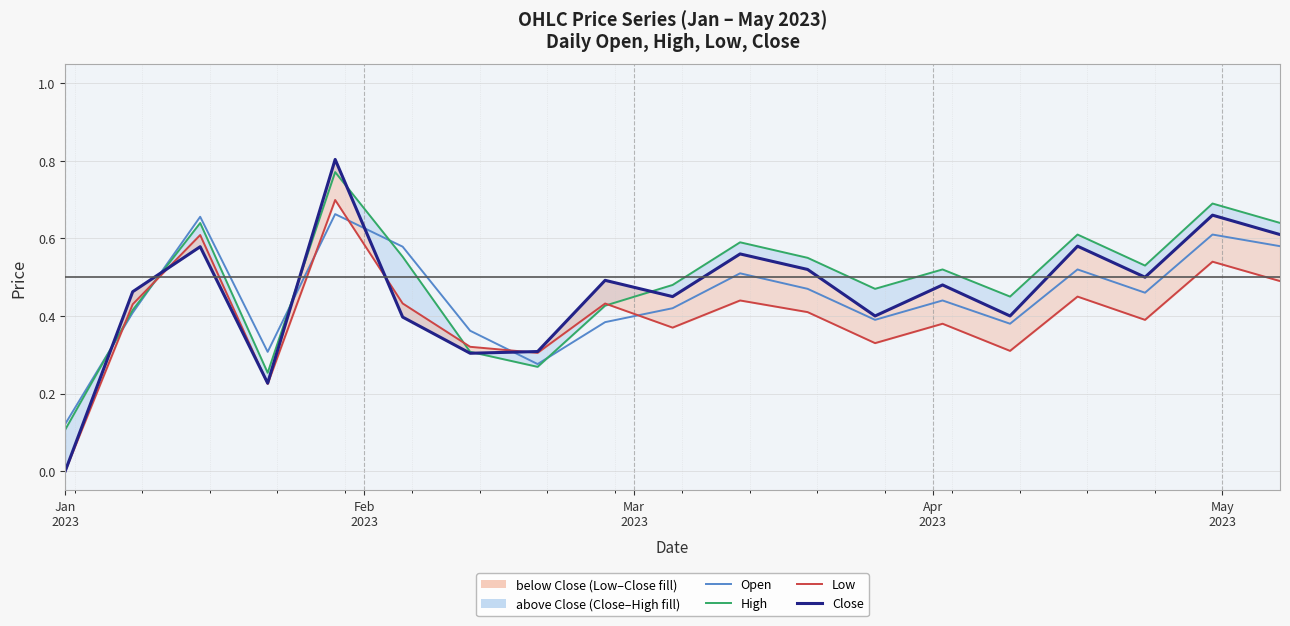

In Close, how many points are lower than both neighbors (excluding endpoints)?

6